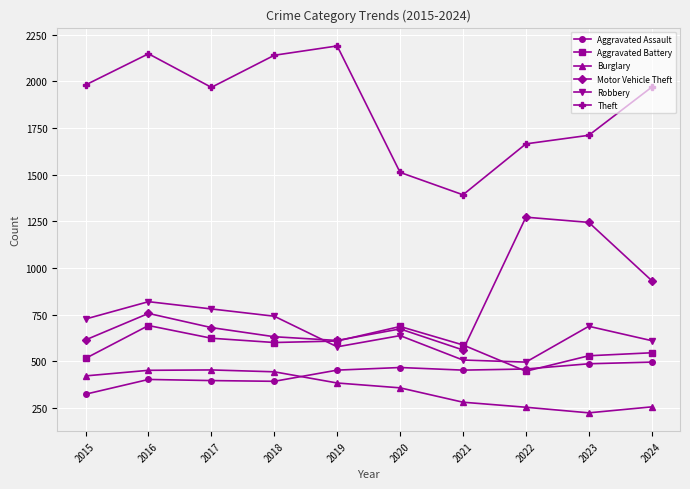

What is the lowest value of the Theft series?

1392